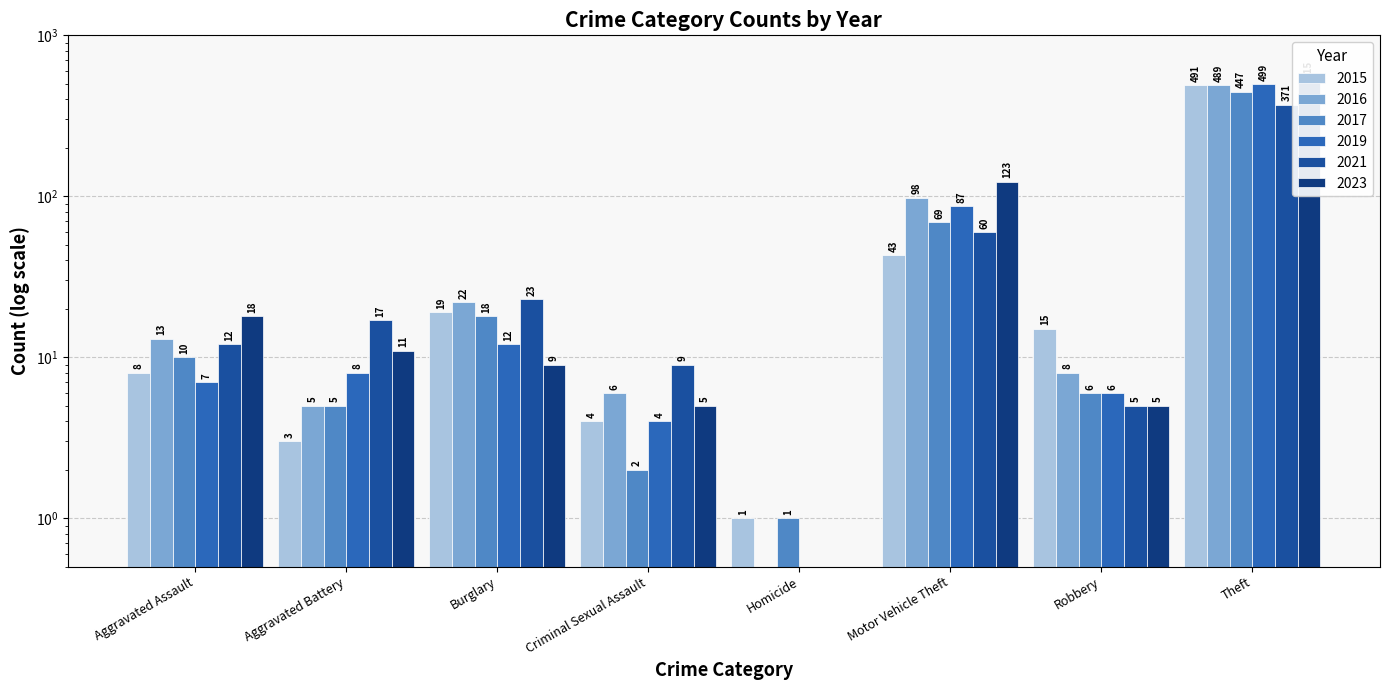

What is the value of the Total bar at the 6th from the left?

123